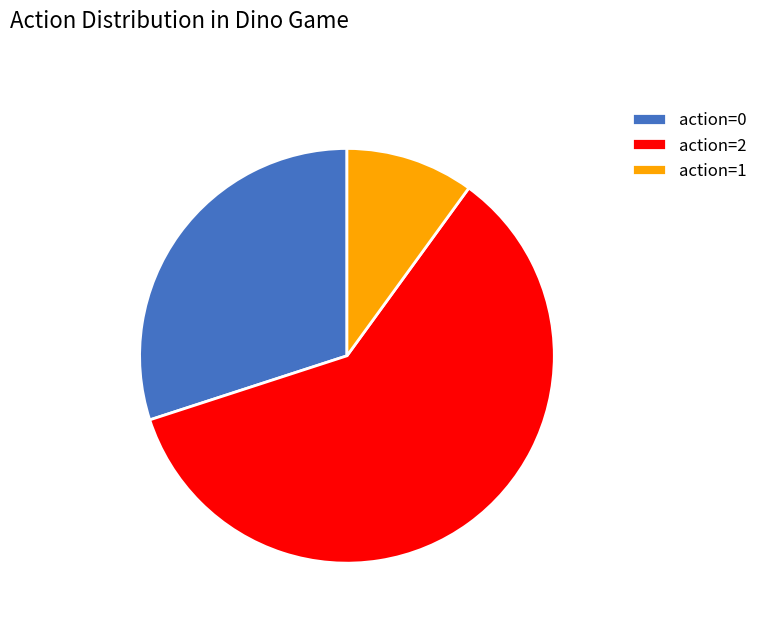

What is the ratio of the value at action=2 to the value at action=1?

6.0